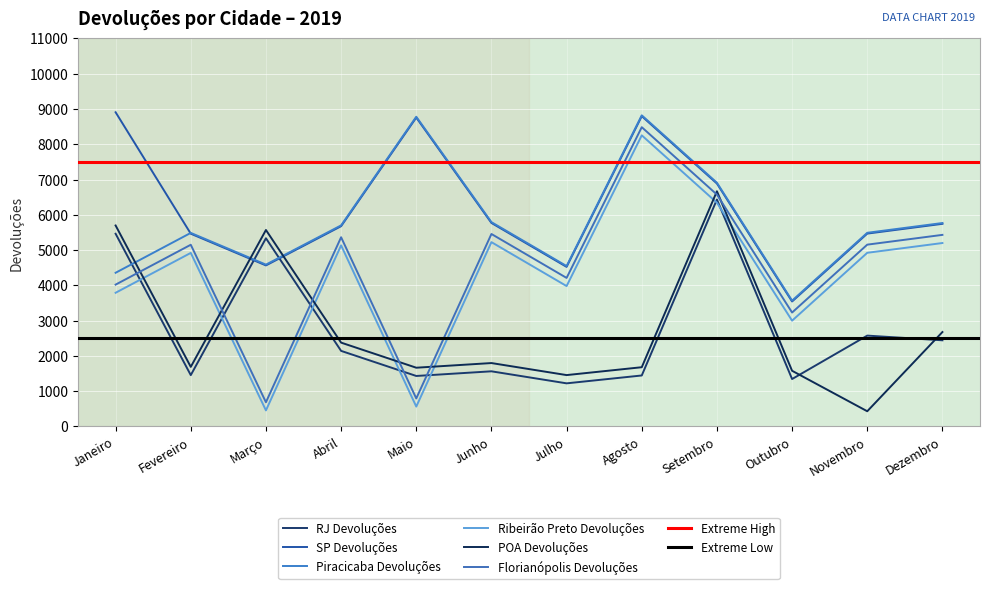

Rank the series at Novembro from highest to lowest value.

Piracicaba Devoluções, SP Devoluções, Florianópolis Devoluções, Ribeirão Preto Devoluções, RJ Devoluções, POA Devoluções